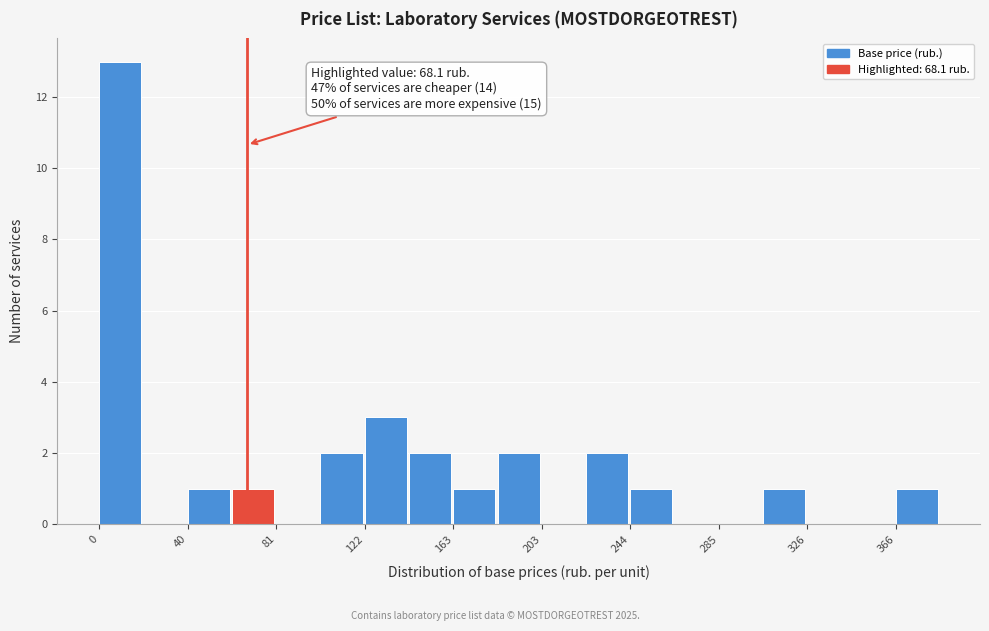

Which range on the x-axis has the tallest bar?

0 to 20